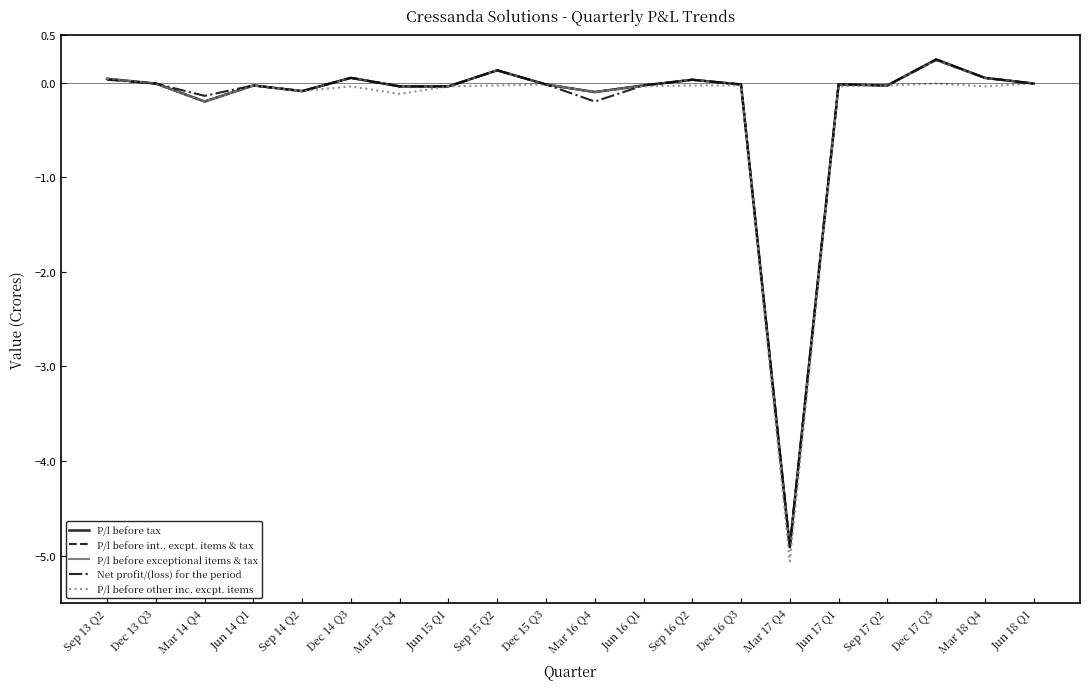

Rank the categories by P/l before tax value from lowest to highest.

Mar 17 Q4, Mar 14 Q4, Mar 16 Q4, Sep 14 Q2, Mar 15 Q4, Jun 15 Q1, Jun 14 Q1, Jun 16 Q1, Sep 17 Q2, Dec 15 Q3, Dec 16 Q3, Jun 17 Q1, Dec 13 Q3, Jun 18 Q1, Sep 16 Q2, Sep 13 Q2, Dec 14 Q3, Mar 18 Q4, Sep 15 Q2, Dec 17 Q3